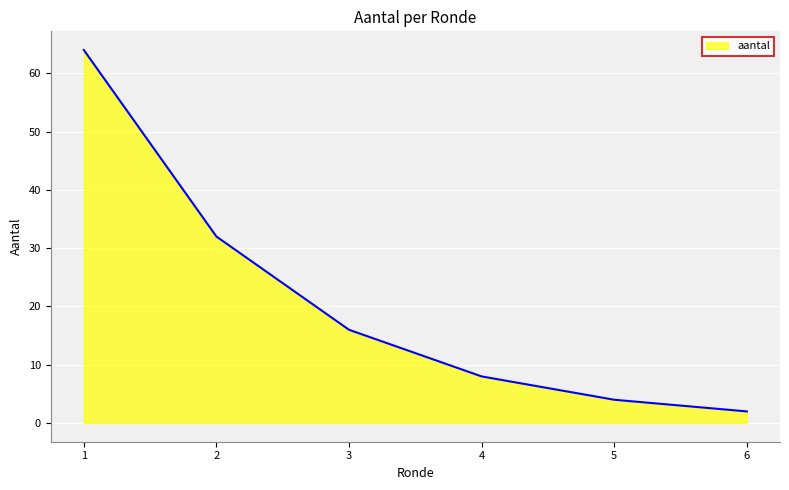

The value at 5 is 4. True or false?

True